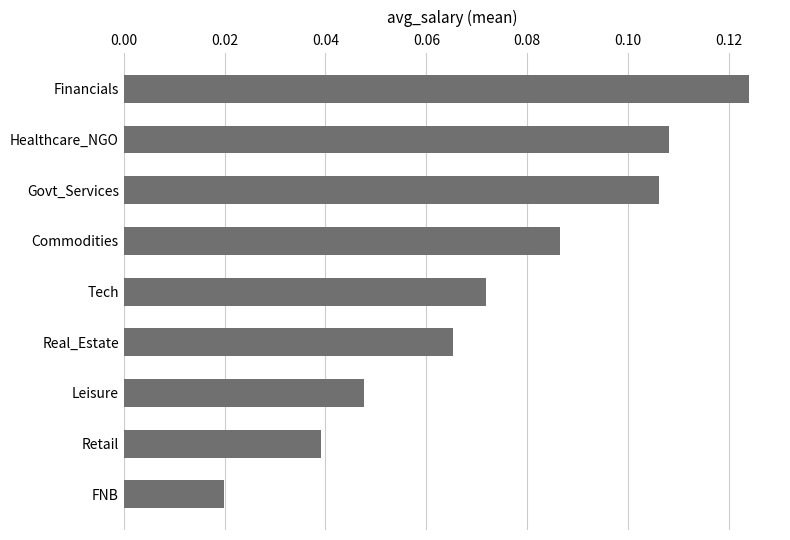

Which label corresponds to the largest value in the chart?

Financials